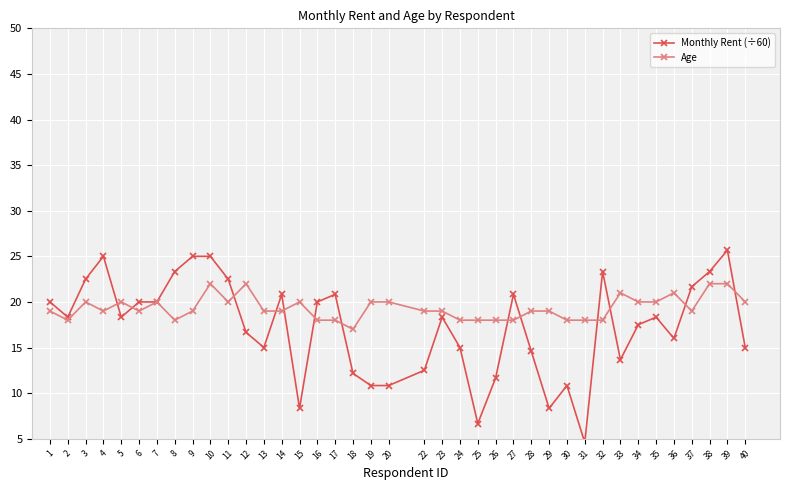

What is the sum of all Monthly Rent (÷60) values?

673.3